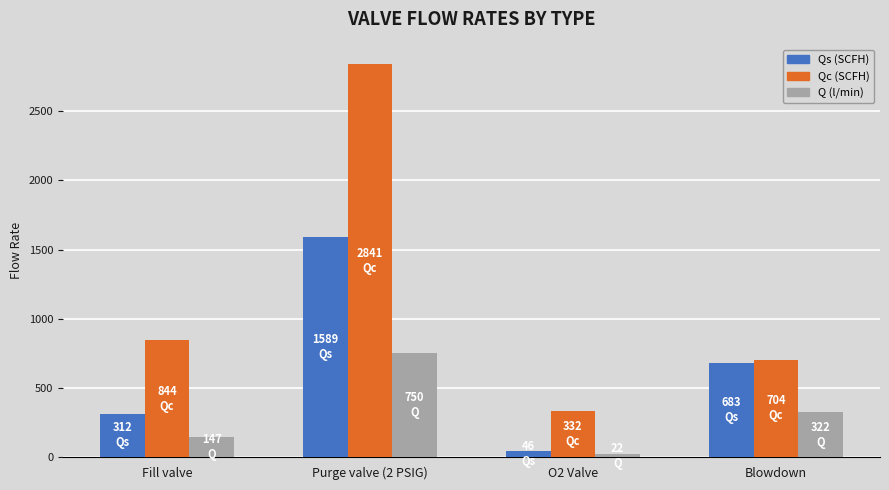

What is the maximum value for Qs (SCFH)?

1589.5